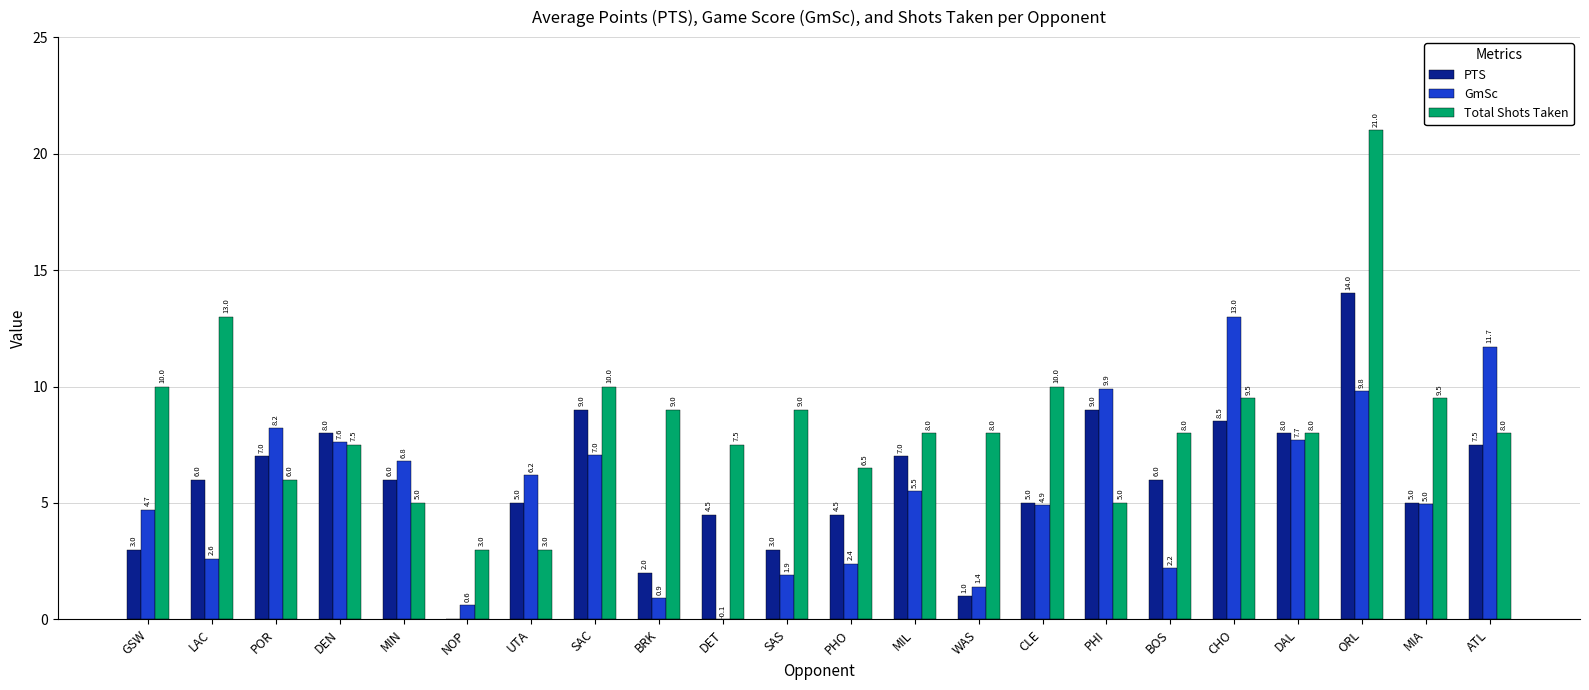

Count the number of categories in the chart.

22